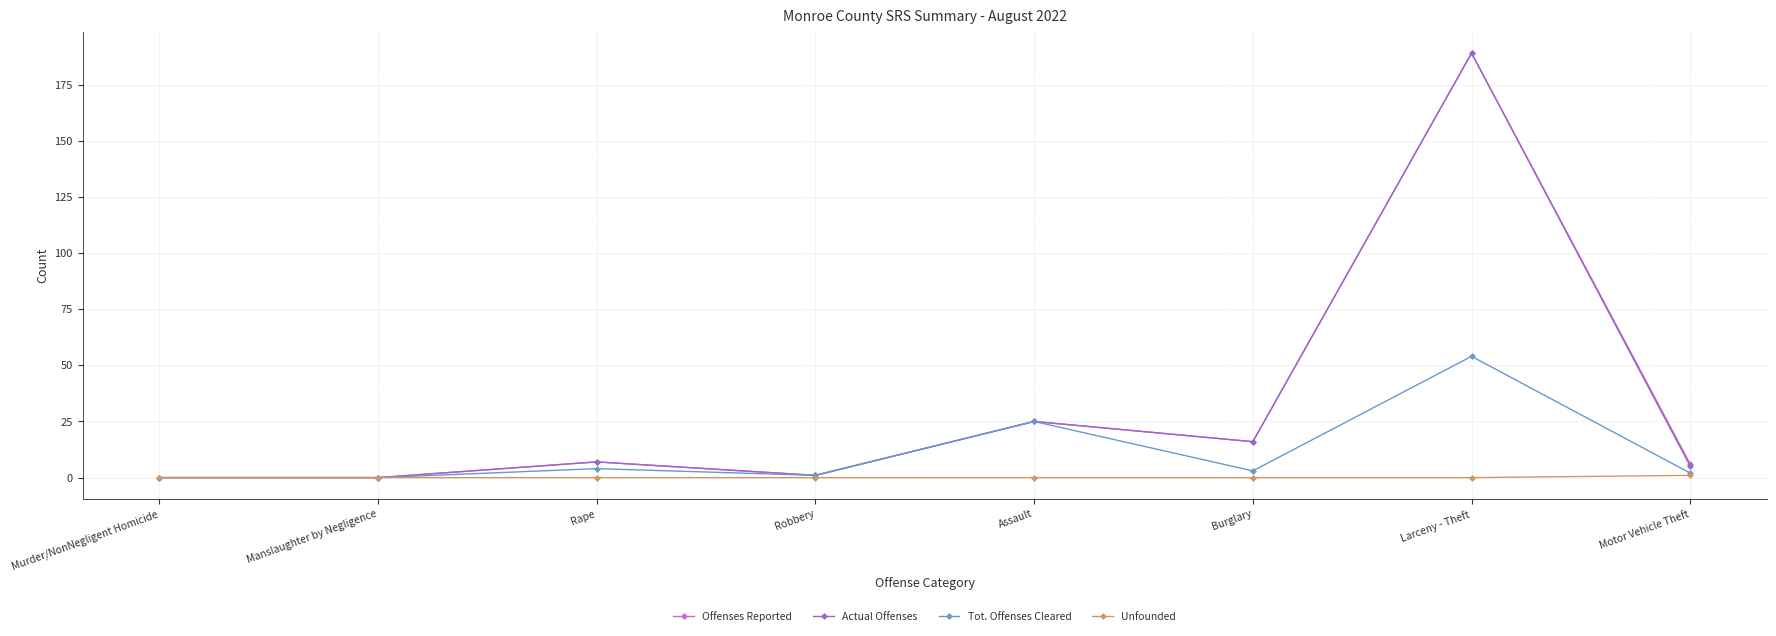

Reading right to left, extract all data points from this chart.

Offenses Reported: Motor Vehicle Theft=6	Larceny - Theft=189	Burglary=16	Assault=25	Robbery=1	Rape=7	Manslaughter by Negligence=0	Murder/NonNegligent Homicide=0
Actual Offenses: Motor Vehicle Theft=5	Larceny - Theft=189	Burglary=16	Assault=25	Robbery=1	Rape=7	Manslaughter by Negligence=0	Murder/NonNegligent Homicide=0
Tot. Offenses Cleared: Motor Vehicle Theft=2	Larceny - Theft=54	Burglary=3	Assault=25	Robbery=1	Rape=4	Manslaughter by Negligence=0	Murder/NonNegligent Homicide=0
Unfounded: Motor Vehicle Theft=1	Larceny - Theft=0	Burglary=0	Assault=0	Robbery=0	Rape=0	Manslaughter by Negligence=0	Murder/NonNegligent Homicide=0